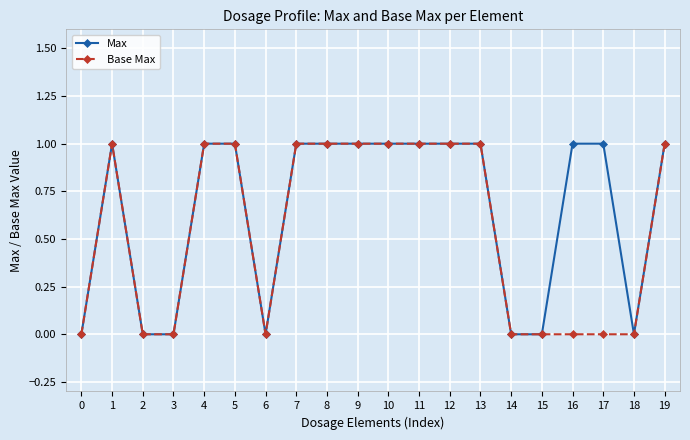

What is the value of the Max point at the 13th from the left?

1